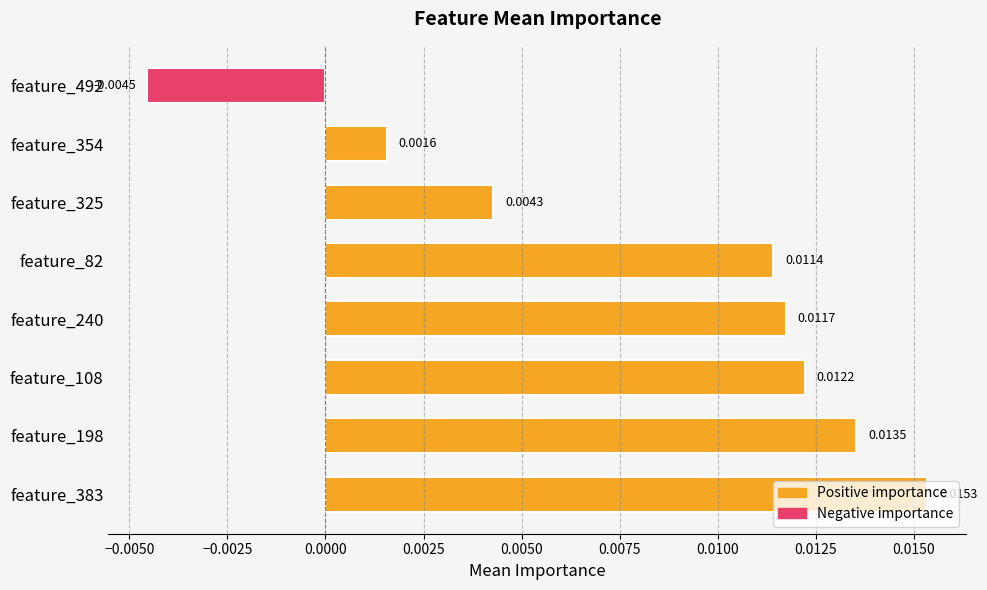

List the labels in order of value, smallest first.

feature_492, feature_354, feature_325, feature_82, feature_240, feature_108, feature_198, feature_383